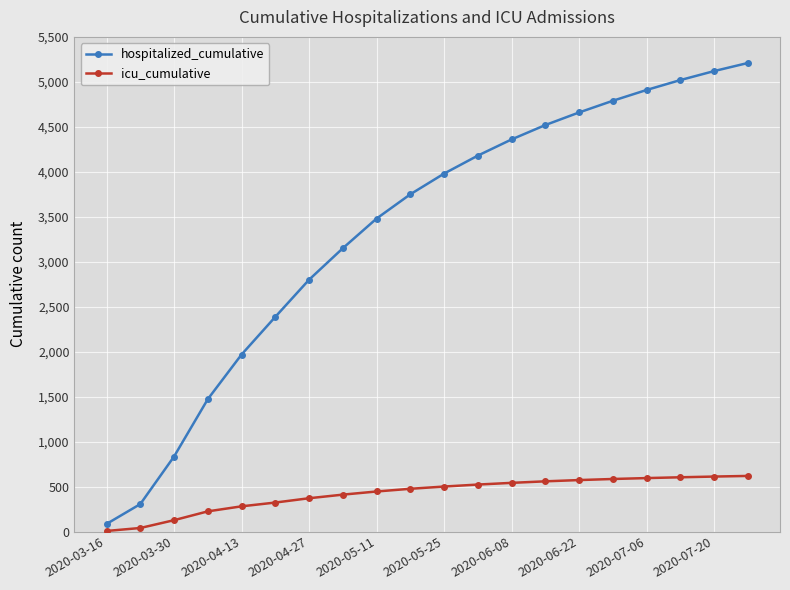

What is the sum of all hospitalized_cumulative values?

66980